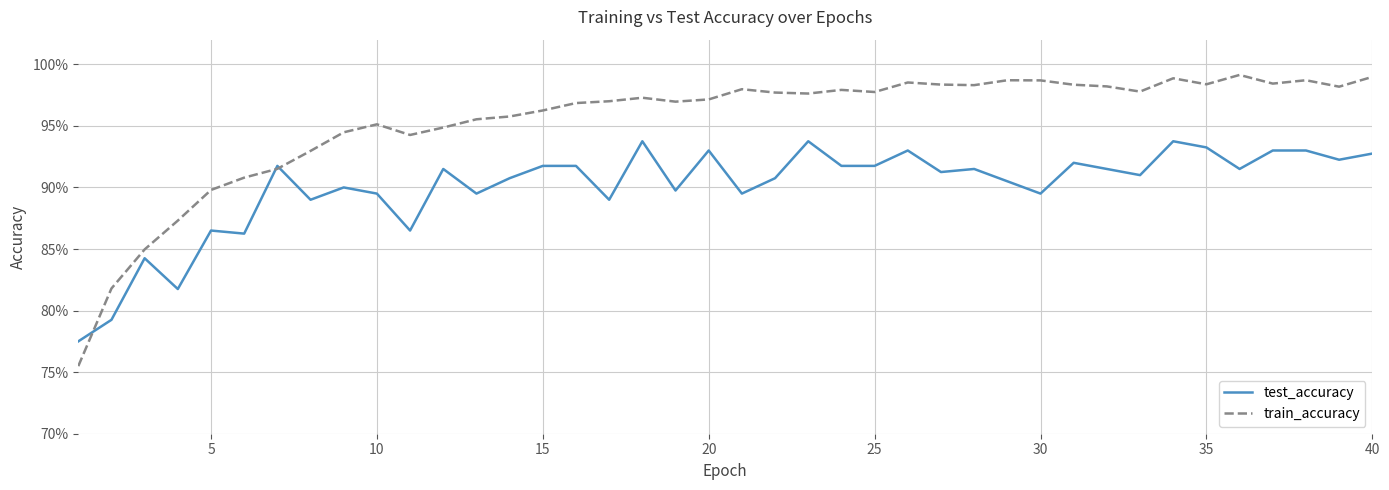

Which series has the largest total across all categories?

train_accuracy